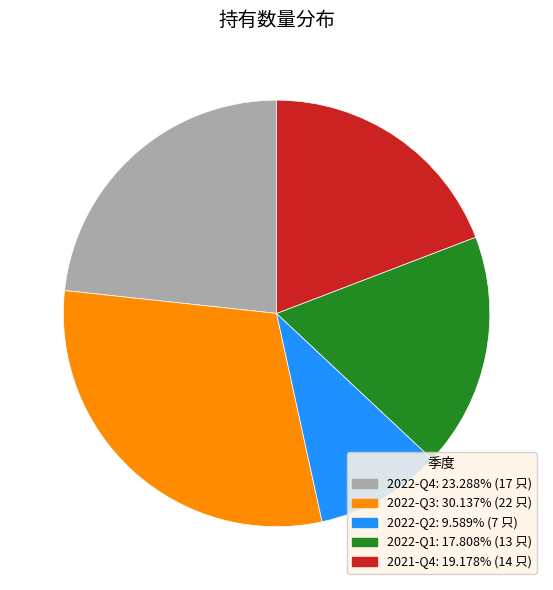

Combined, do 2022-Q1 and 2021-Q4 account for over 50%?

No